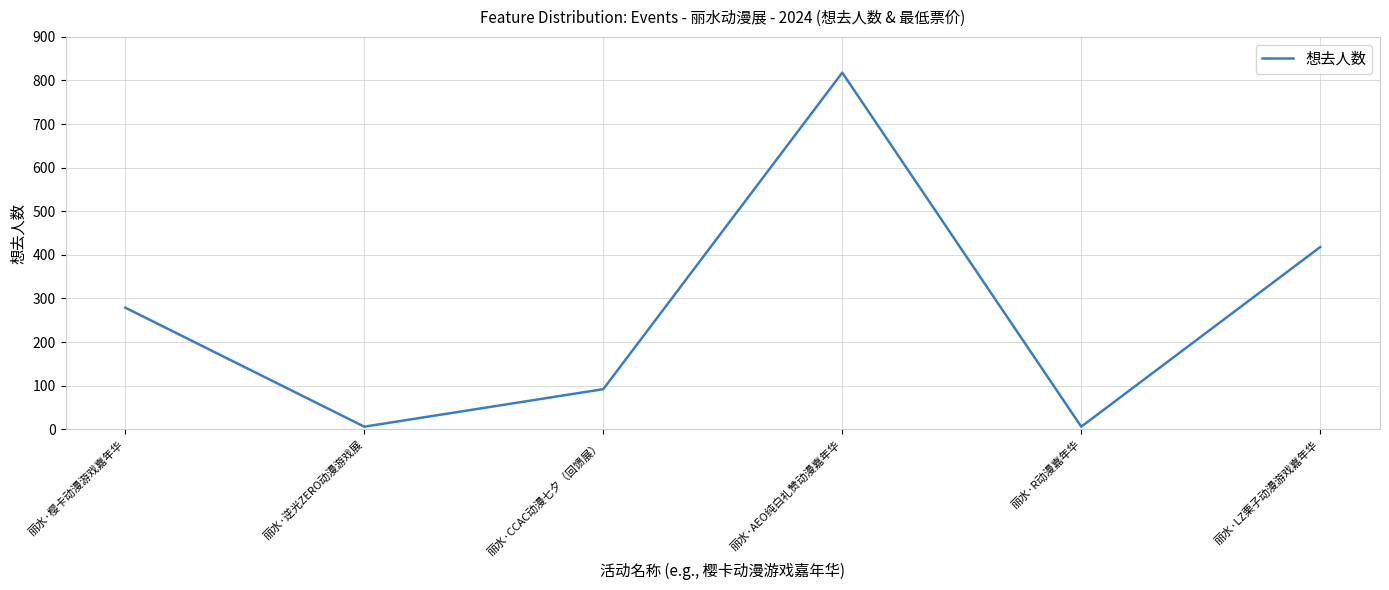

Where is the data nearest to the value 412?

丽水·LZ栗子动漫游戏嘉年华